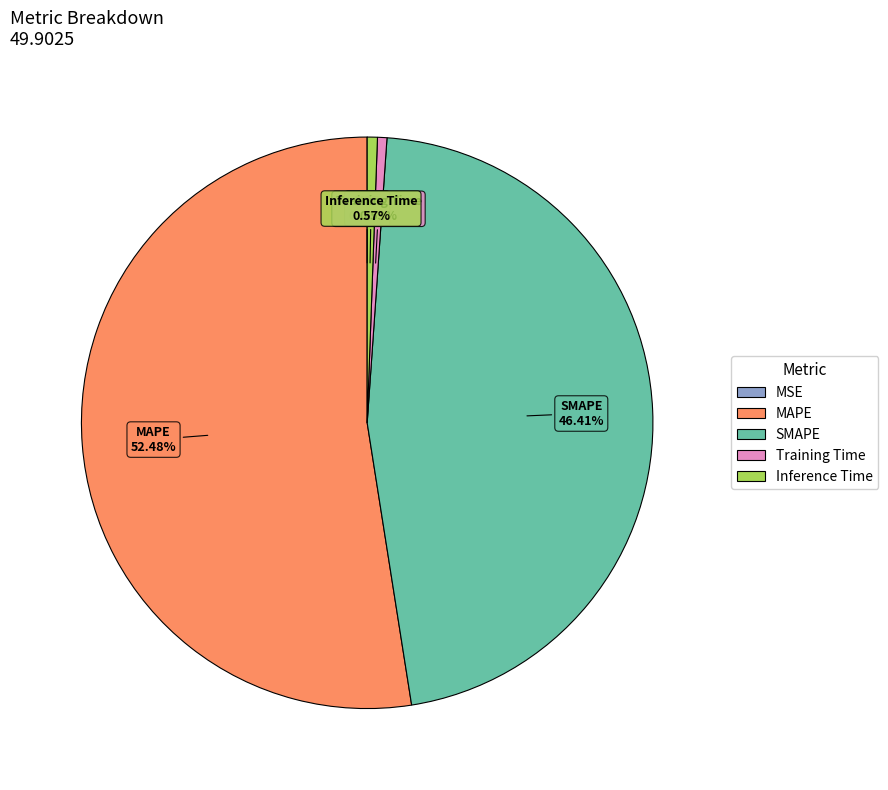

Does MAPE represent more than half of the total?

Yes